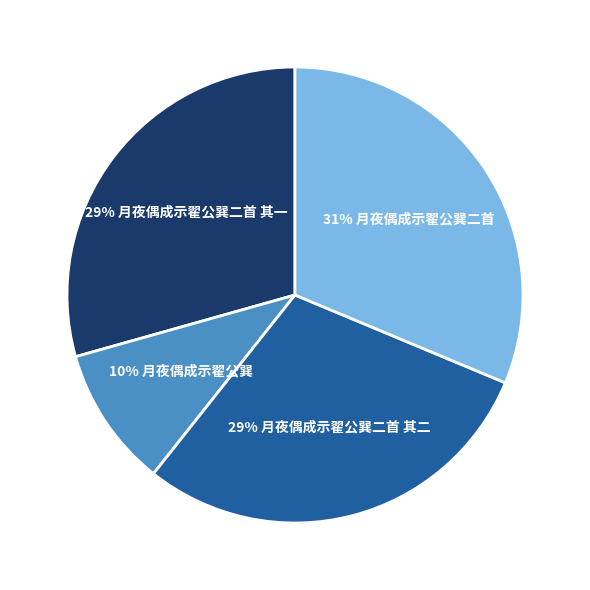

Does 29% 月夜偶成示翟公巽二首 其一 represent more than half of the total?

No